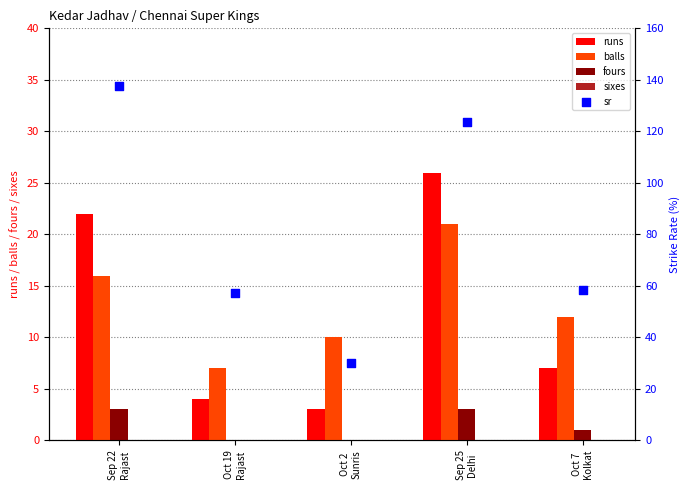

What are all the series names shown in the legend?

runs, balls, fours, sixes, sr